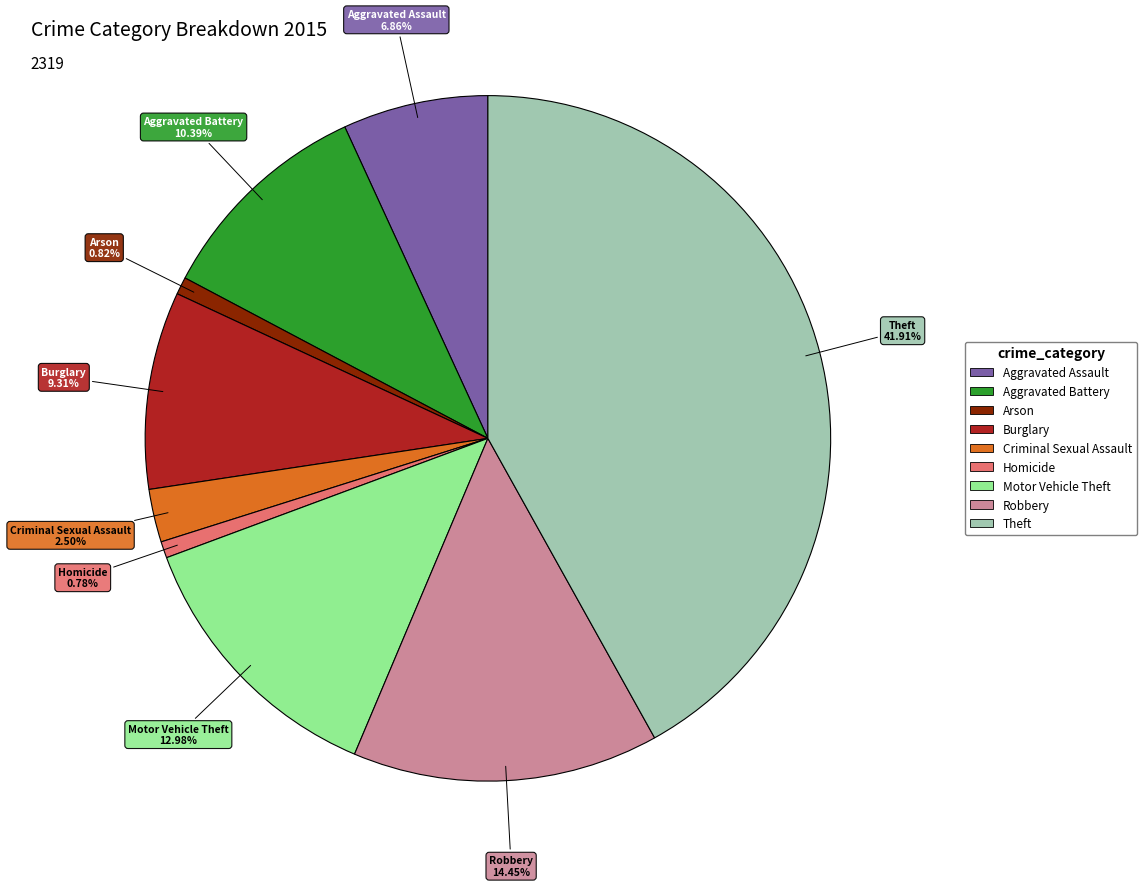

What percentage is the Aggravated Battery slice, to the nearest percent?

10%